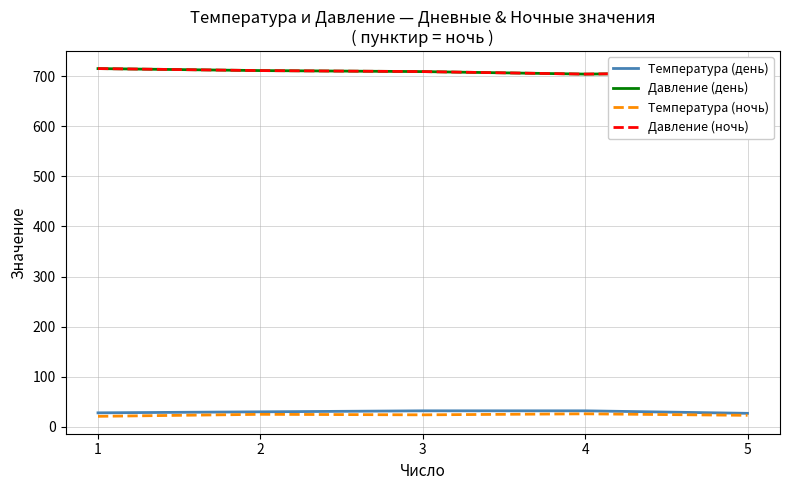

True or false: Давление (день) and Температура (ночь) cross at least once.

False